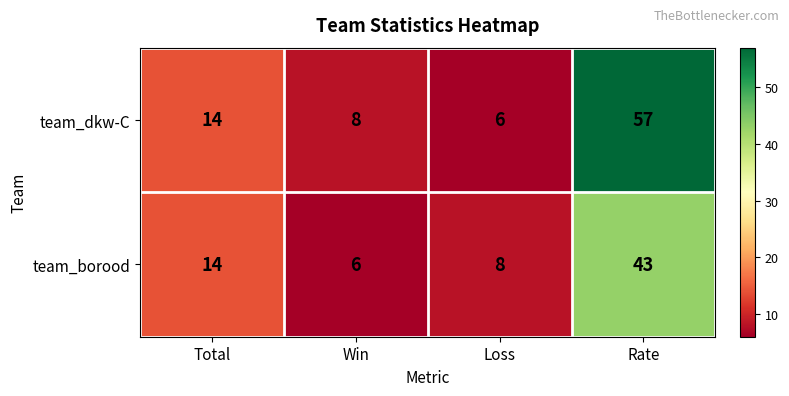

Is it true that team_borood equals 1 at Win?

False